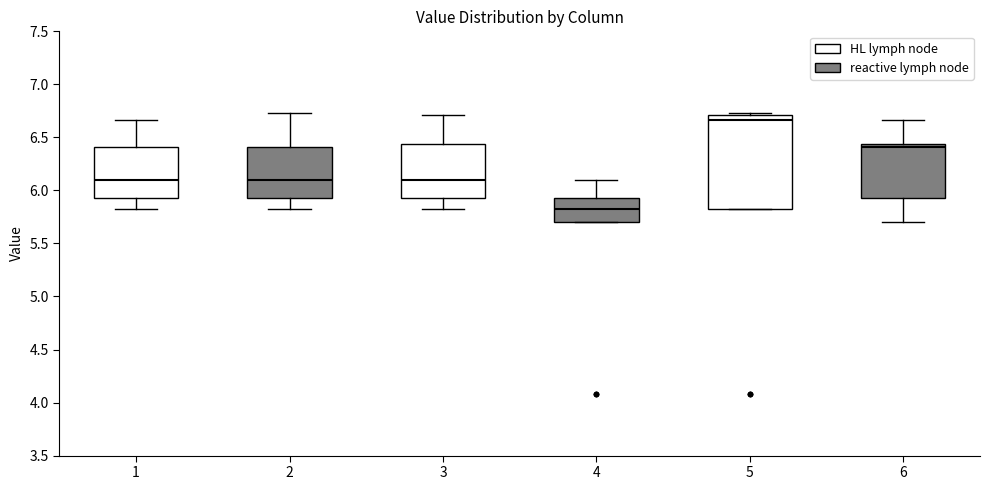

Reading left to right, read every box against the y-axis: the position of its median line, the range the box covers, and the ends of its whiskers. The values are not printed on the chart, so give them approximately, as read against the axis.

1: median 6.10, box 5.95 to 6.40, whiskers 5.80 to 6.65
2: median 6.10, box 5.95 to 6.40, whiskers 5.80 to 6.75
3: median 6.10, box 5.95 to 6.45, whiskers 5.80 to 6.70
4: median 5.80, box 5.70 to 5.95, whiskers 5.70 to 6.10
5: median 6.65, box 5.80 to 6.70, whiskers 5.80 to 6.75
6: median 6.40, box 5.95 to 6.45, whiskers 5.70 to 6.65